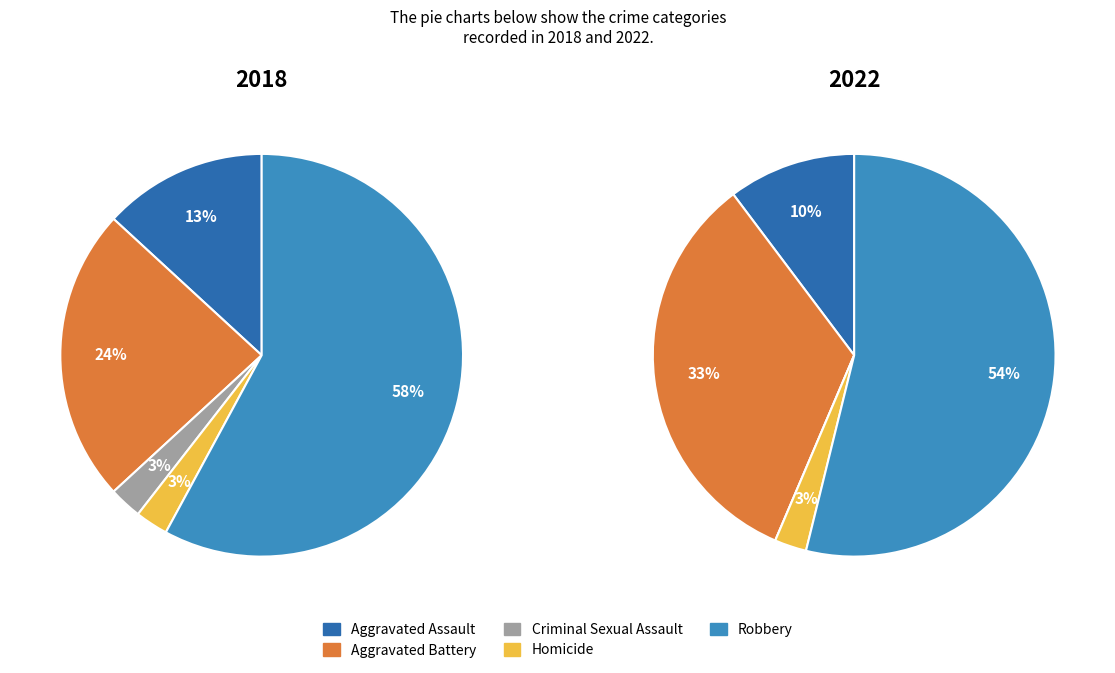

True or false: Aggravated Battery accounts for 24% of the total.

True